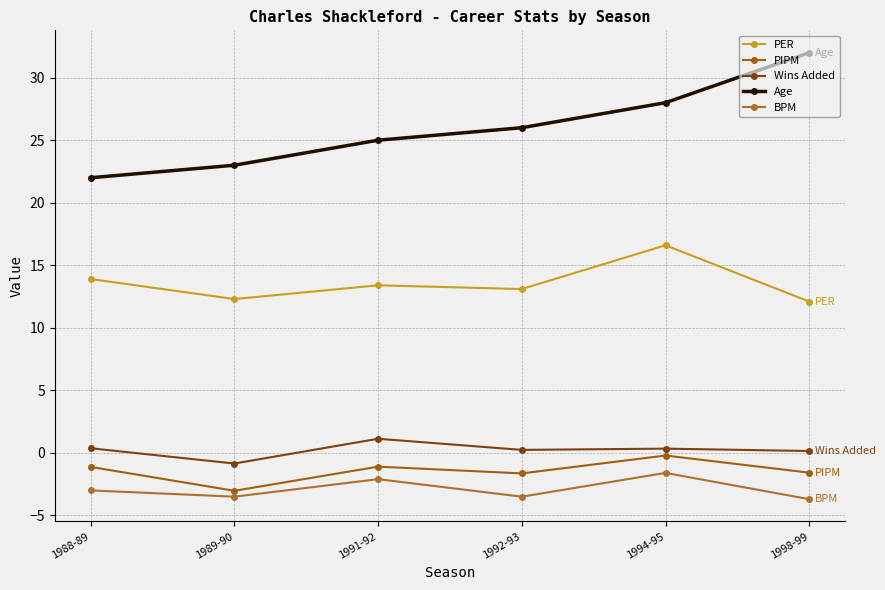

True or false: Age and Wins Added intersect in this chart.

False